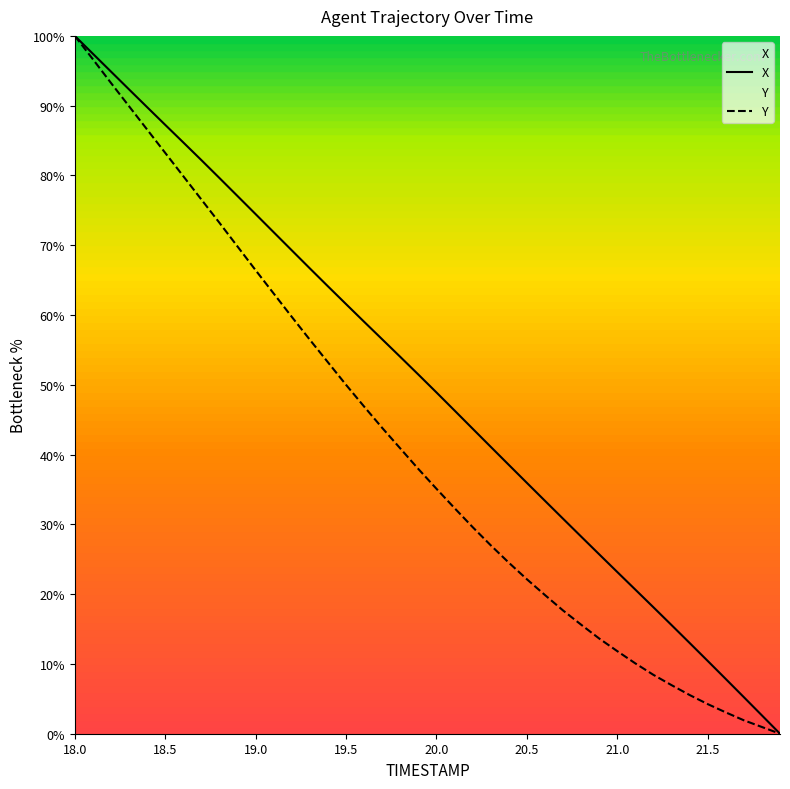

How many series are shown in this chart?

2